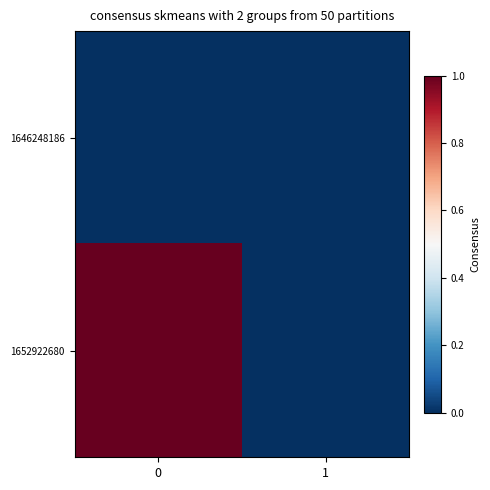

Which series has the largest total across all categories?

1652922680